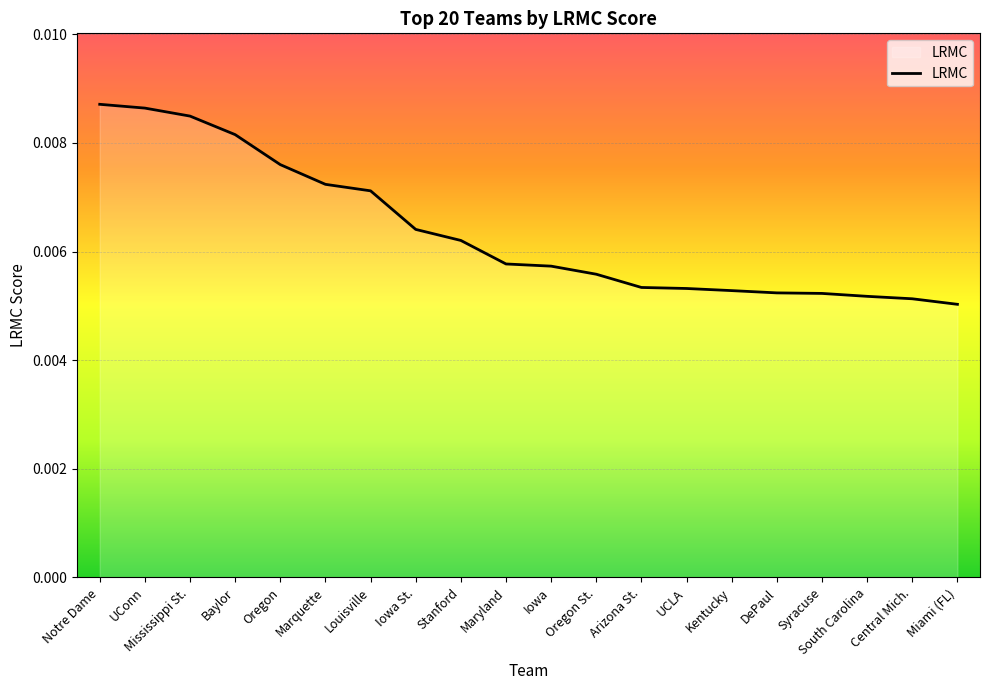

Which has a higher value, Central Mich. or Syracuse?

Syracuse